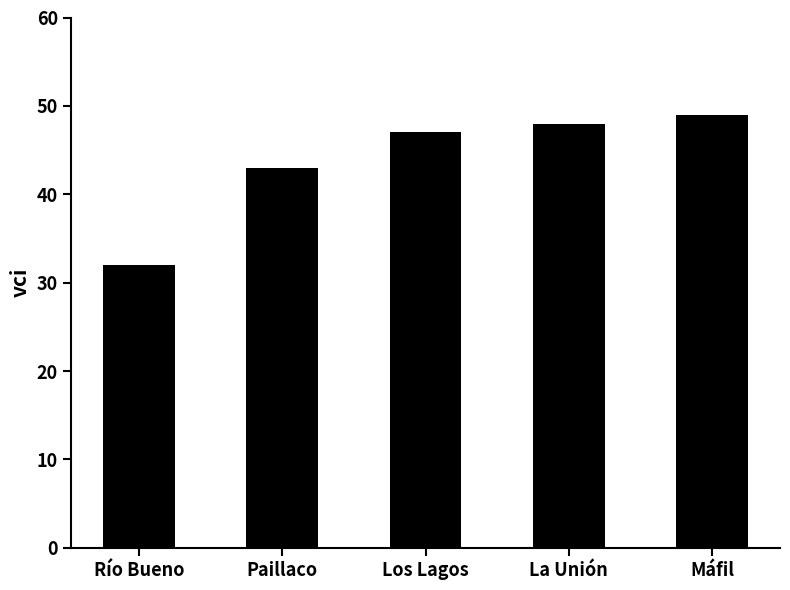

How many data points does each series have?

5